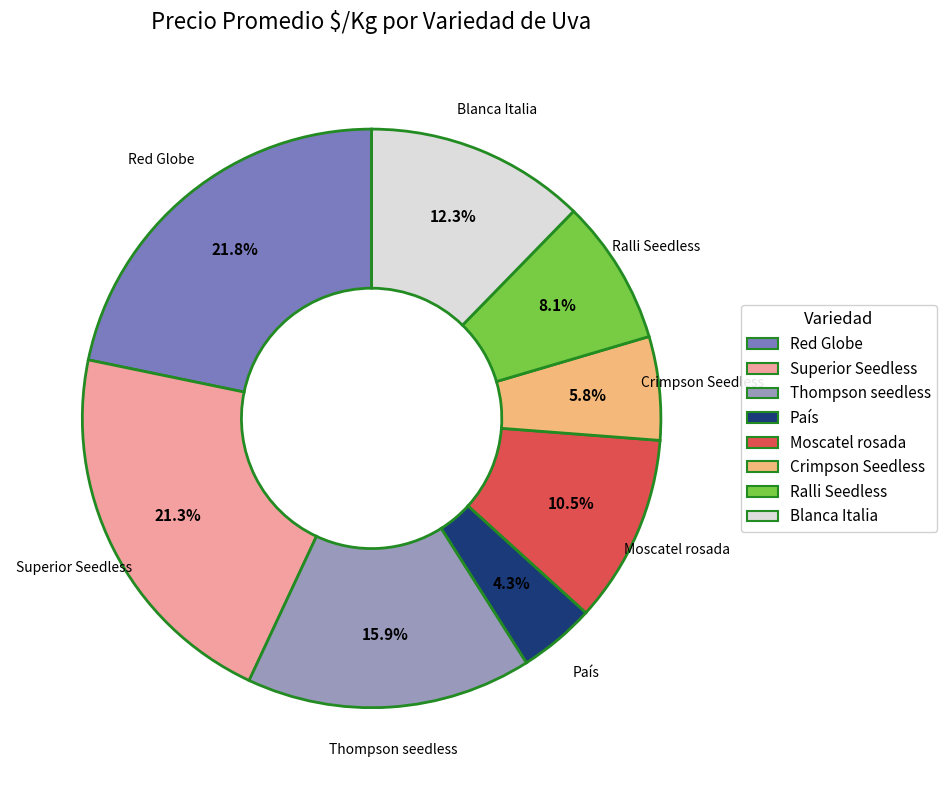

To the nearest percent, what is the average slice percentage?

12%